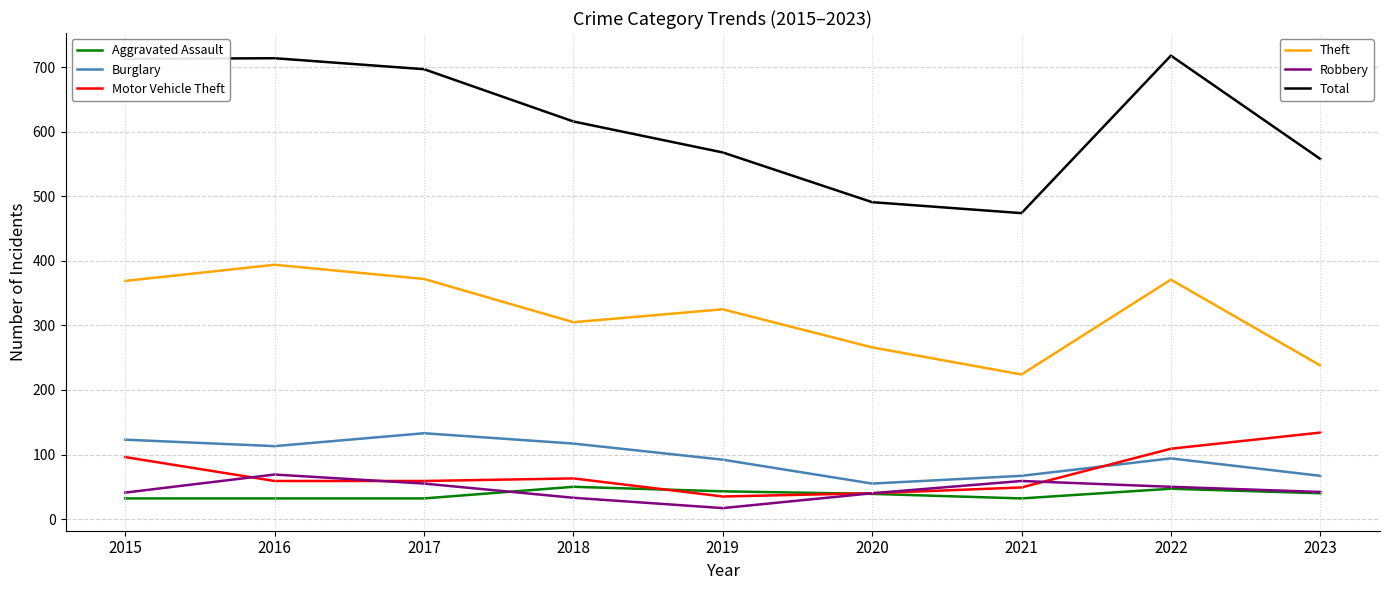

What is the total value across all series at 2023?

1079